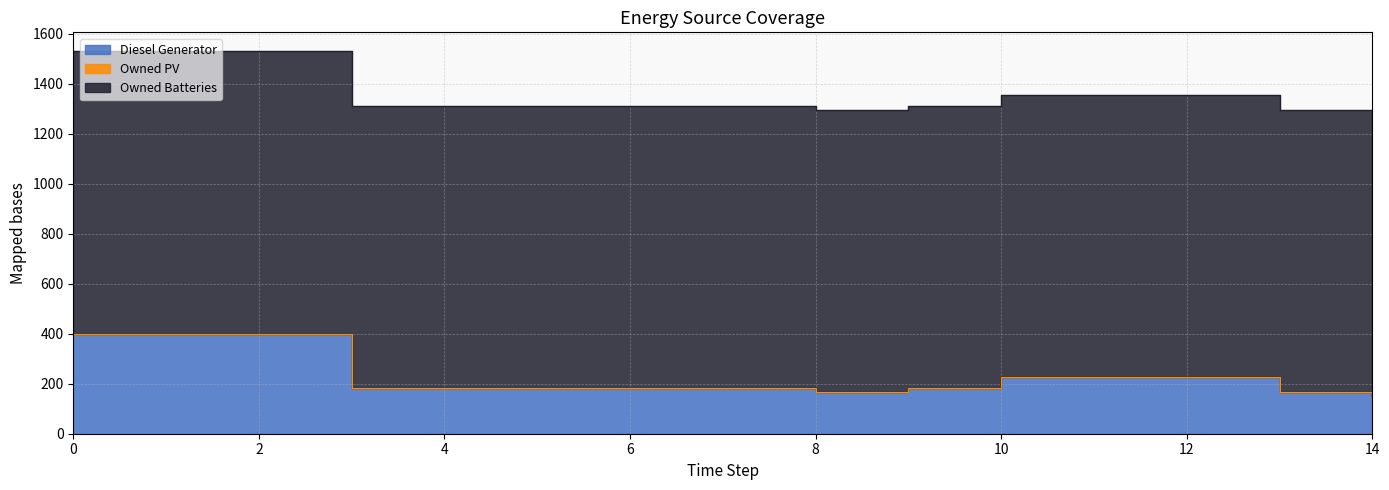

True or false: Diesel Generator and Owned Batteries cross at least once.

False